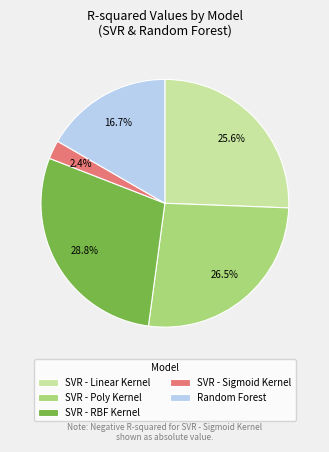

How many slices are in this pie chart?

5